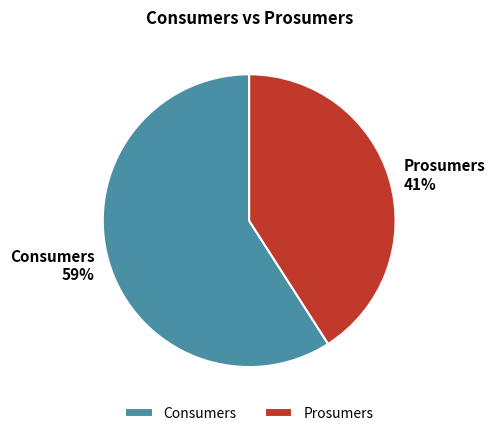

The Prosumers slice represents 41% of the pie. True or false?

True